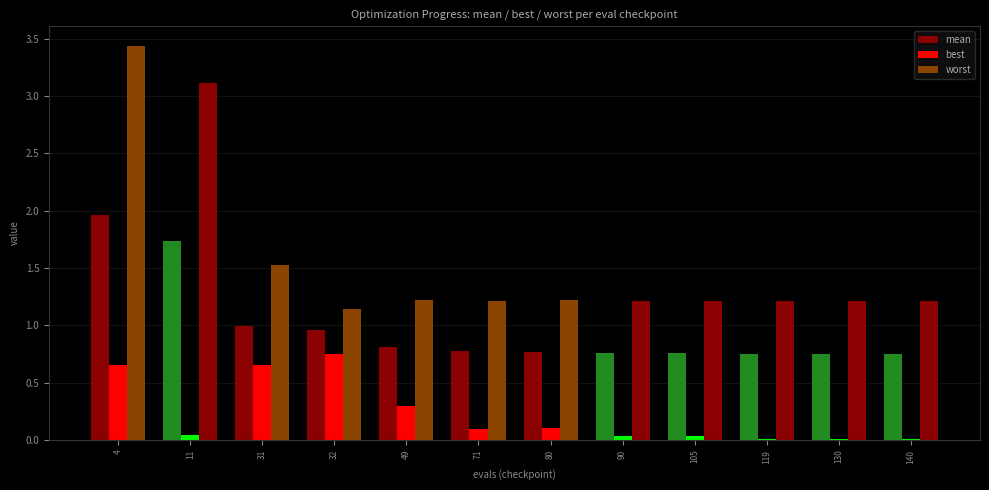

Are the bars horizontal?

No